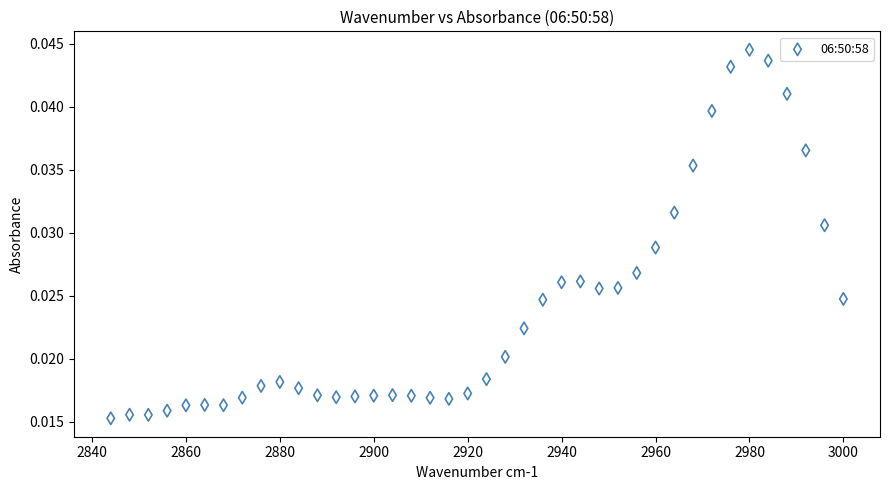

What is the range of X values (max minus min)?

156.0